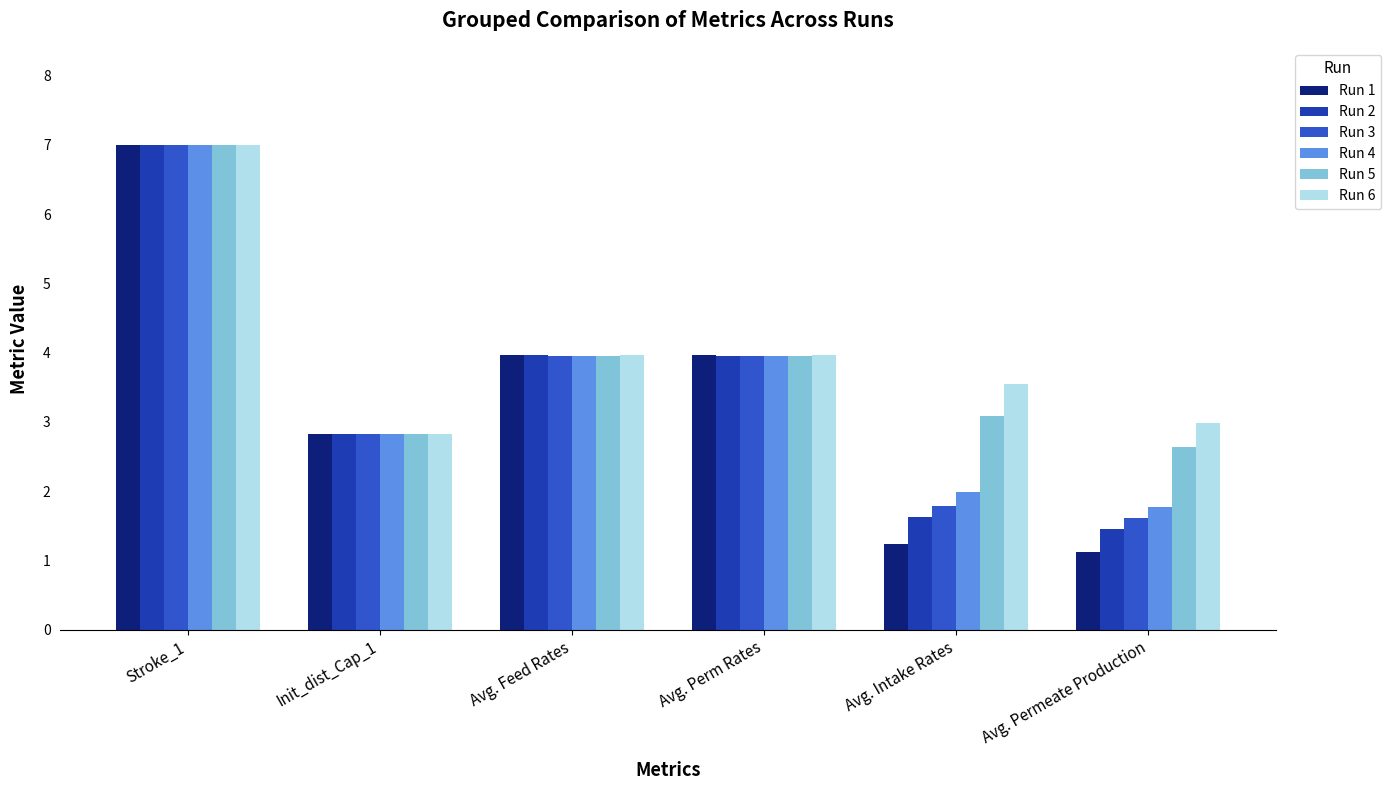

Between Avg. Feed Rates and Avg. Permeate Production, which is larger?

Avg. Feed Rates